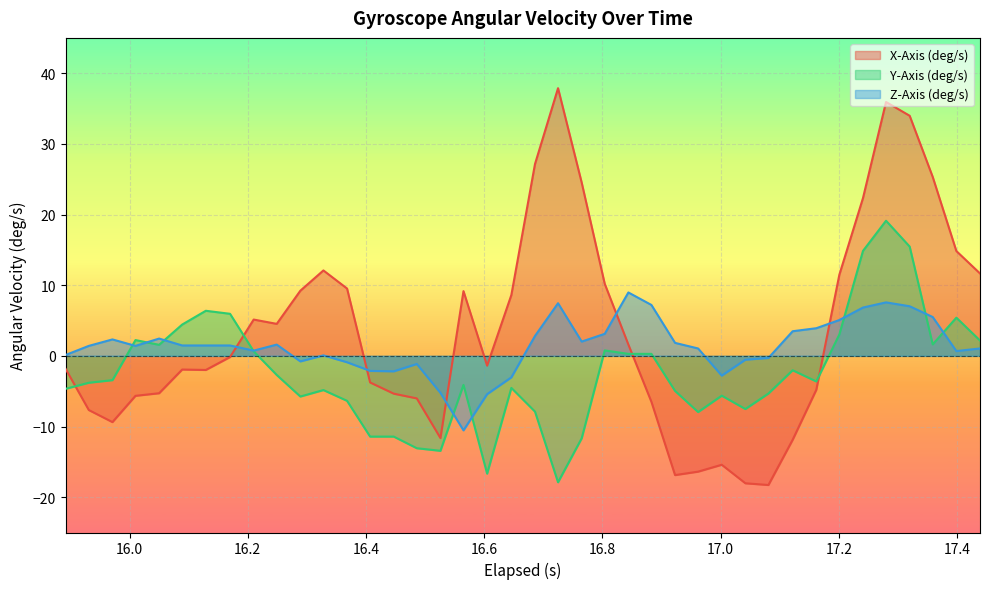

How many lines are shown in the chart?

3